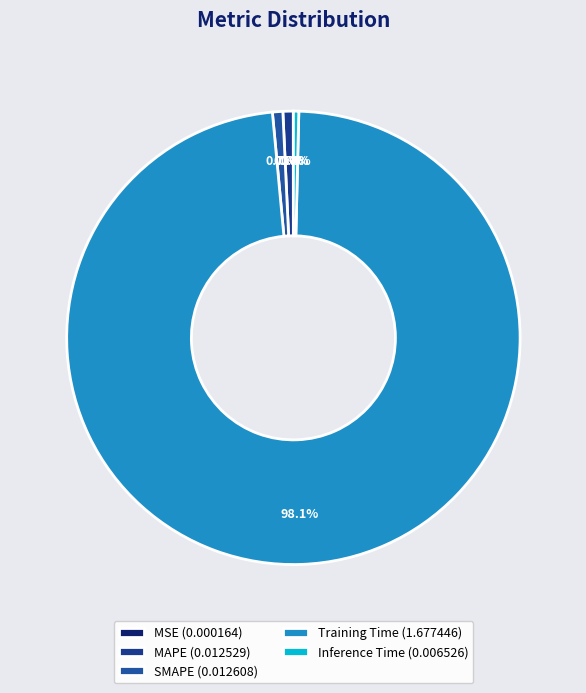

How much of the chart is everything except Training Time?

1.9%